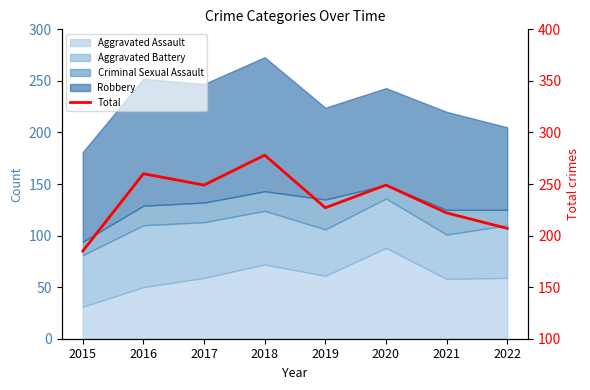

At which category does the chart reach its minimum across all series?

2015